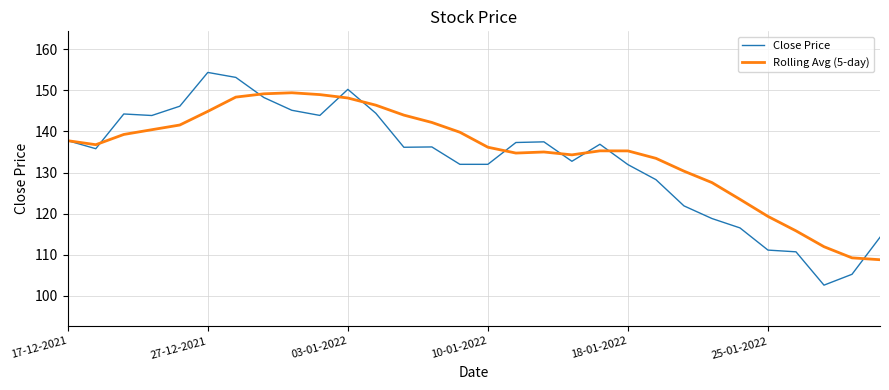

Rank the series by their average value, from highest to lowest.

Rolling Avg (5-day), Close Price